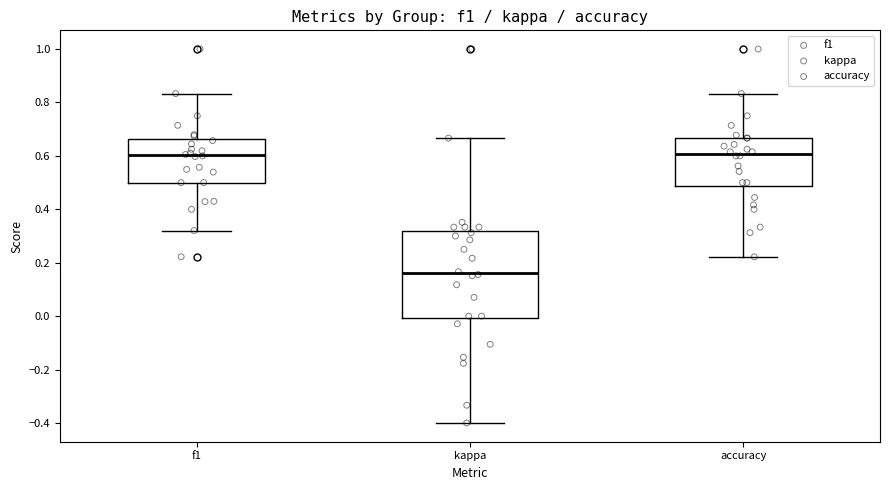

Where does the upper whisker of the box for f1 end on the y-axis? The values are not printed on the chart, so give them approximately, as read against the axis.

0.84